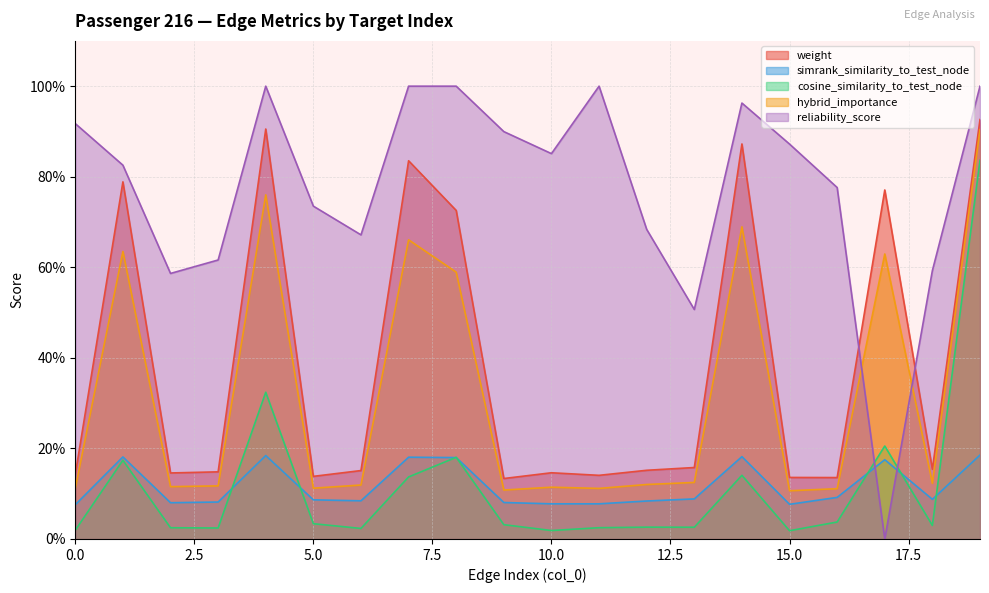

What is the difference between the reliability_score values at 14 and 2?

0.4